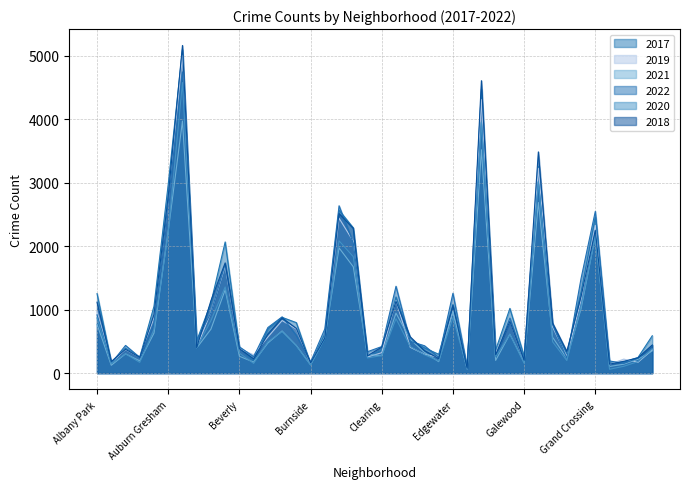

True or false: 2018 has a value of 5185 at Garfield Park.

False